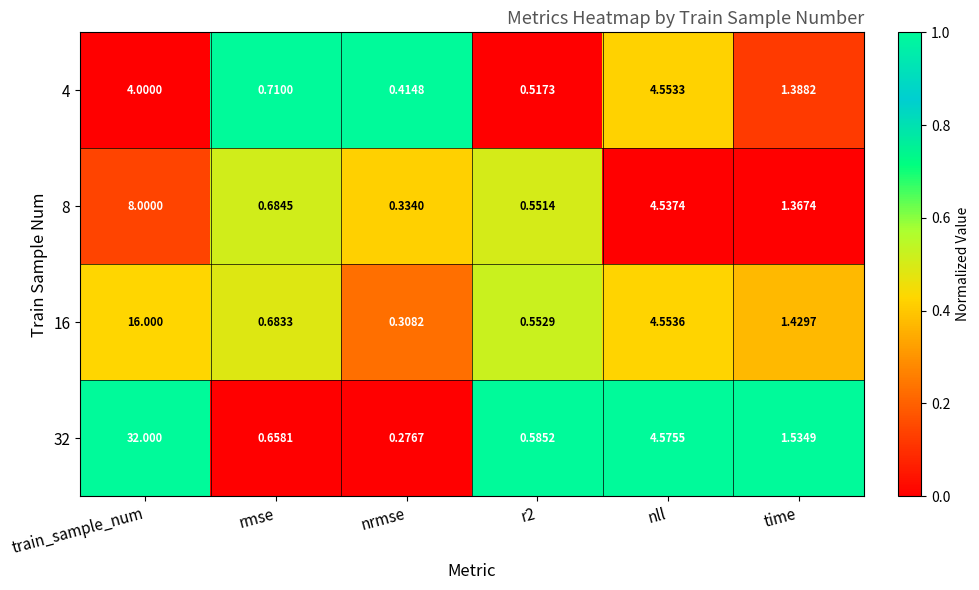

Where does the 4 series first go above 1?

train_sample_num